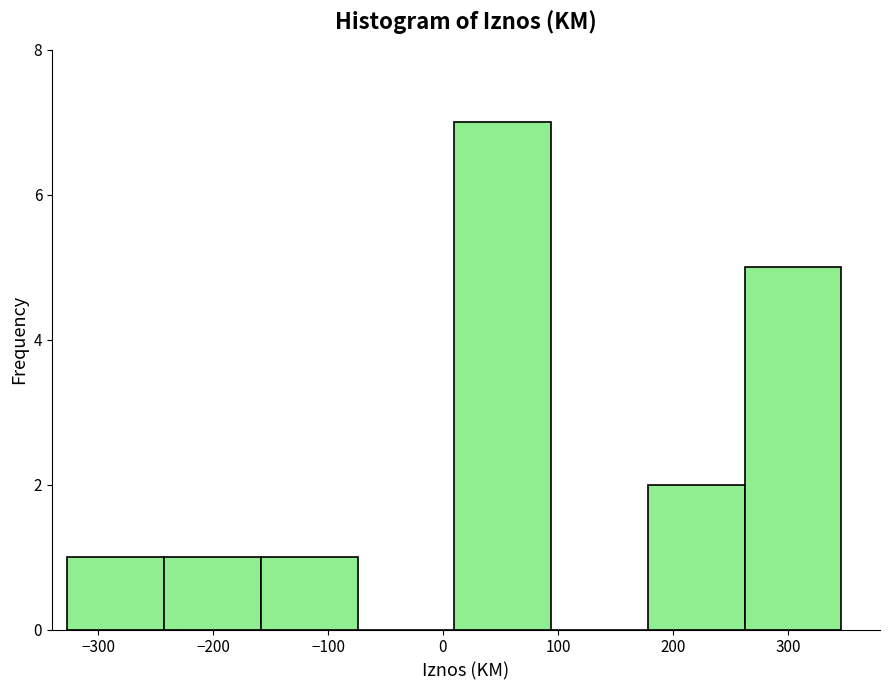

Reading left to right, transcribe this chart: for each bar, give the range it covers on the x-axis and its height. Neither the bar edges nor the heights are printed on the chart, so give them approximately, as read against the axes.

-330 to -240: 1
-240 to -160: 1
-160 to -70: 1
-70 to 10: 0
10 to 90: 7
90 to 180: 0
180 to 260: 2
260 to 350: 5